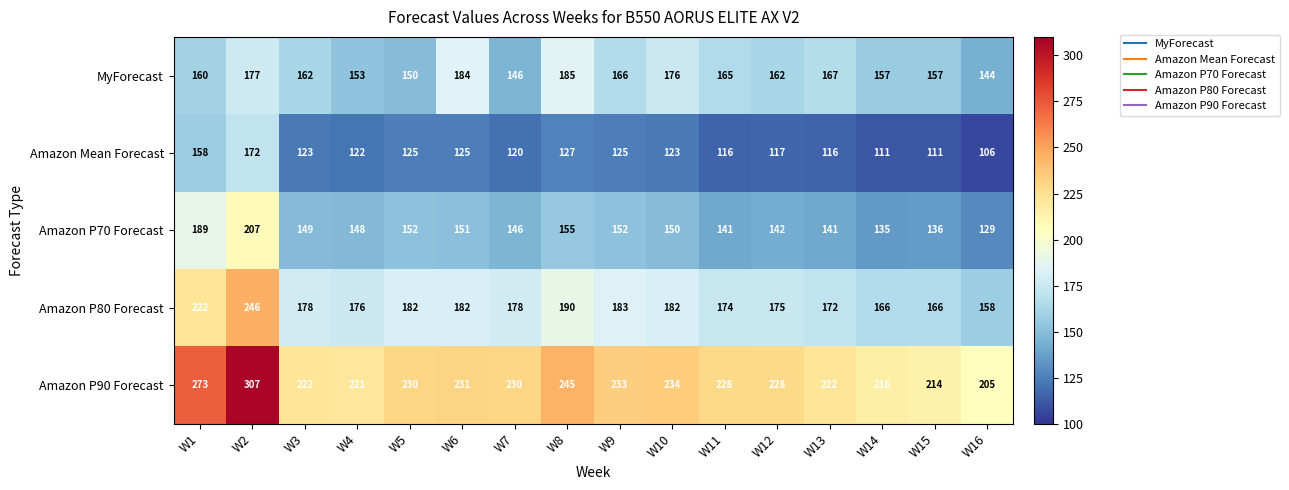

What is the maximum value for Amazon Mean Forecast?

172